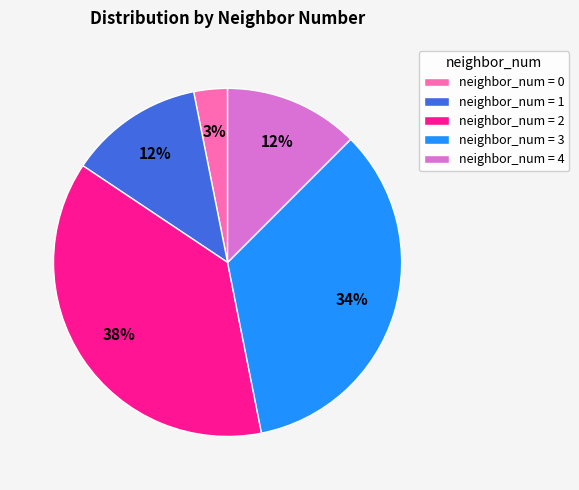

To the nearest percent, what is the average slice percentage?

20%